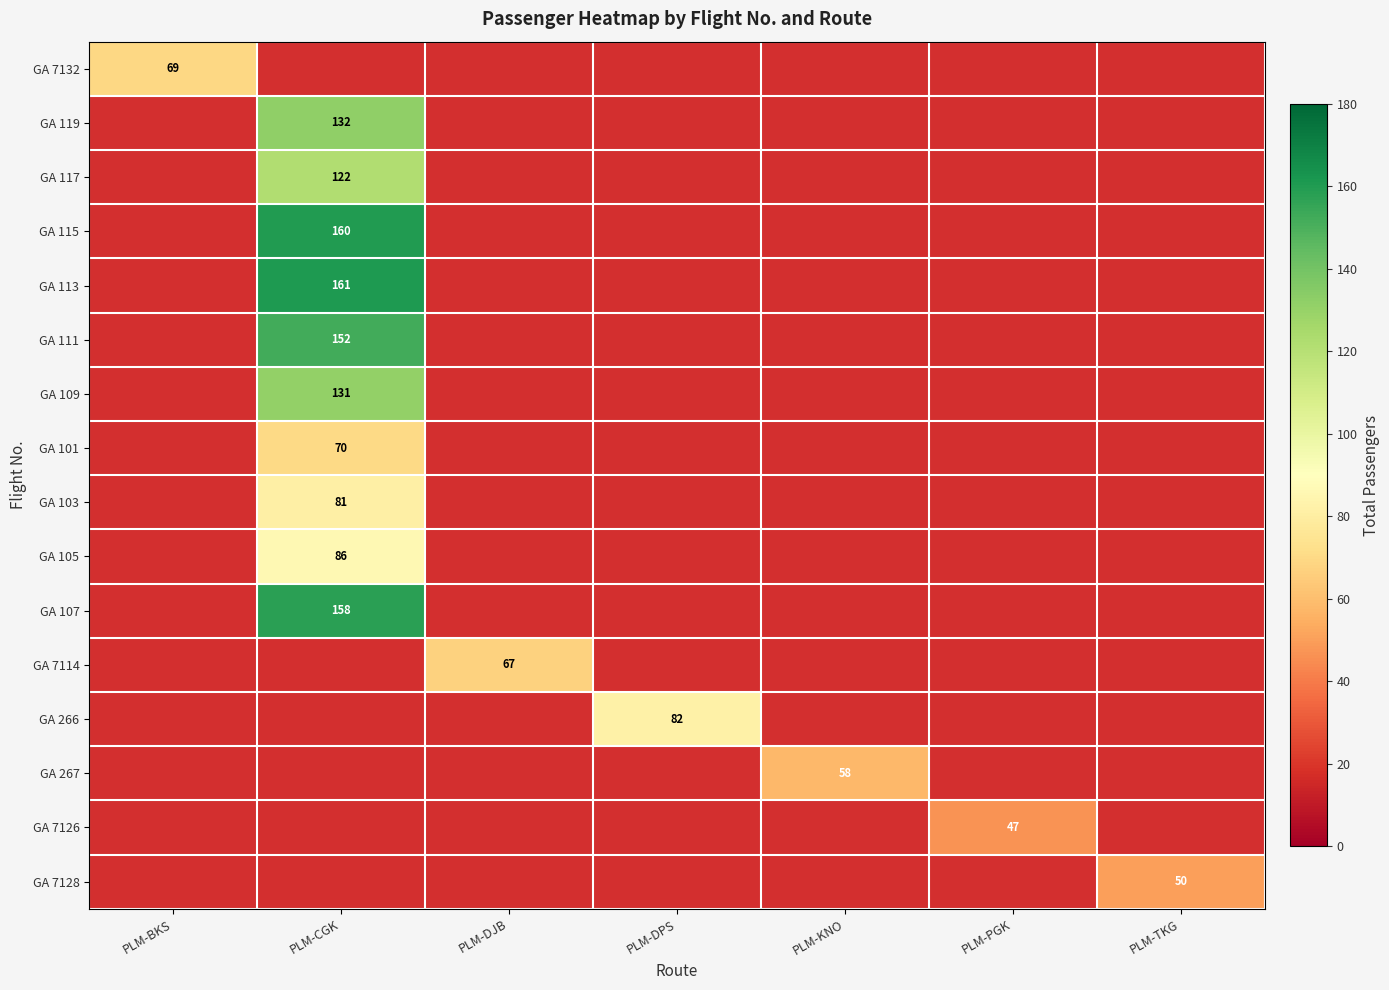

True or false: GA 107 has a value of 208 at PLM-CGK.

False